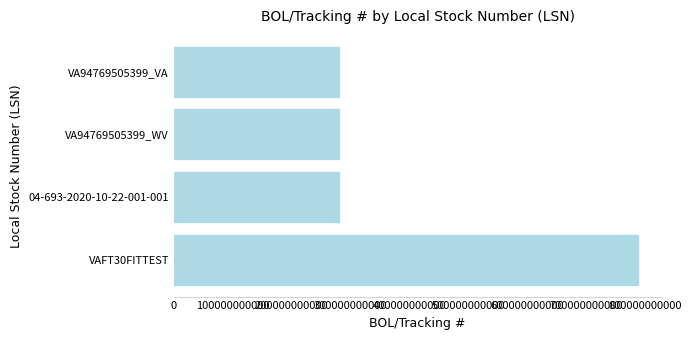

What is the sum of all values?

1628389570321